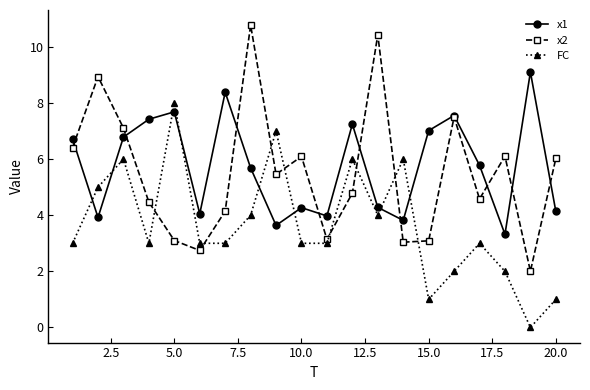

Reading left to right, transcribe all the data shown in this chart.

x1: 6.7	3.9	6.8	7.4	7.7	4.0	8.4	5.7	3.6	4.3	4.0	7.2	4.3	3.8	7.0	7.6	5.8	3.3	9.1	4.1
x2: 6.4	8.9	7.1	4.5	3.1	2.7	4.1	10.8	5.5	6.1	3.1	4.8	10.4	3.0	3.1	7.5	4.6	6.1	2.0	6.0
FC: 3.0	5.0	6.0	3.0	8.0	3.0	3.0	4.0	7.0	3.0	3.0	6.0	4.0	6.0	1.0	2.0	3.0	2.0	0.0	1.0